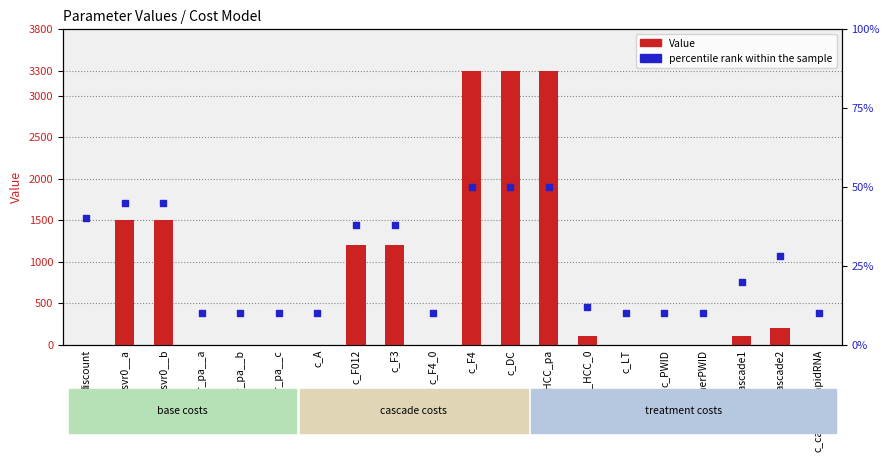

At which category is the sum across all series the highest?

c_F4